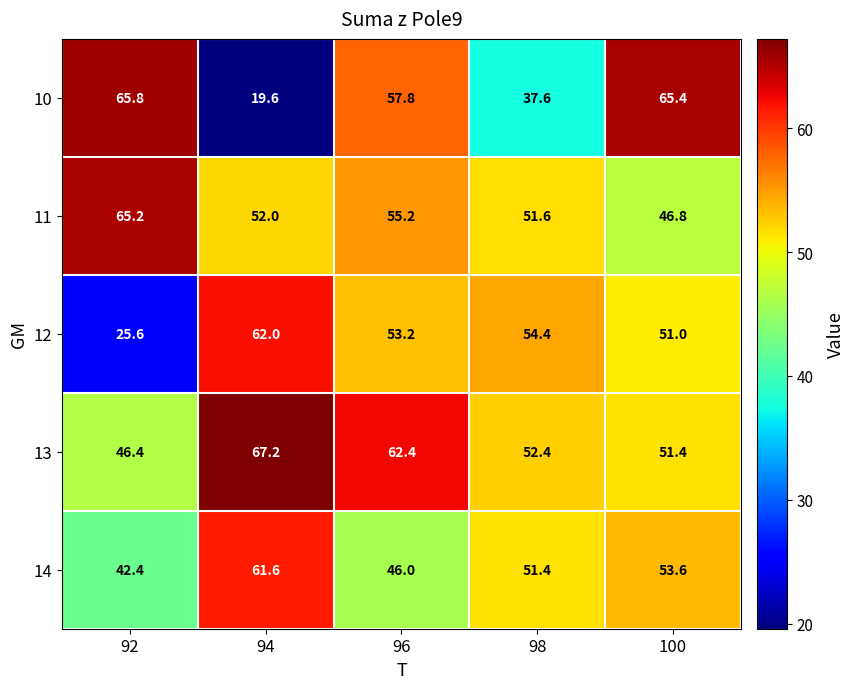

What is the smallest value displayed?

19.6